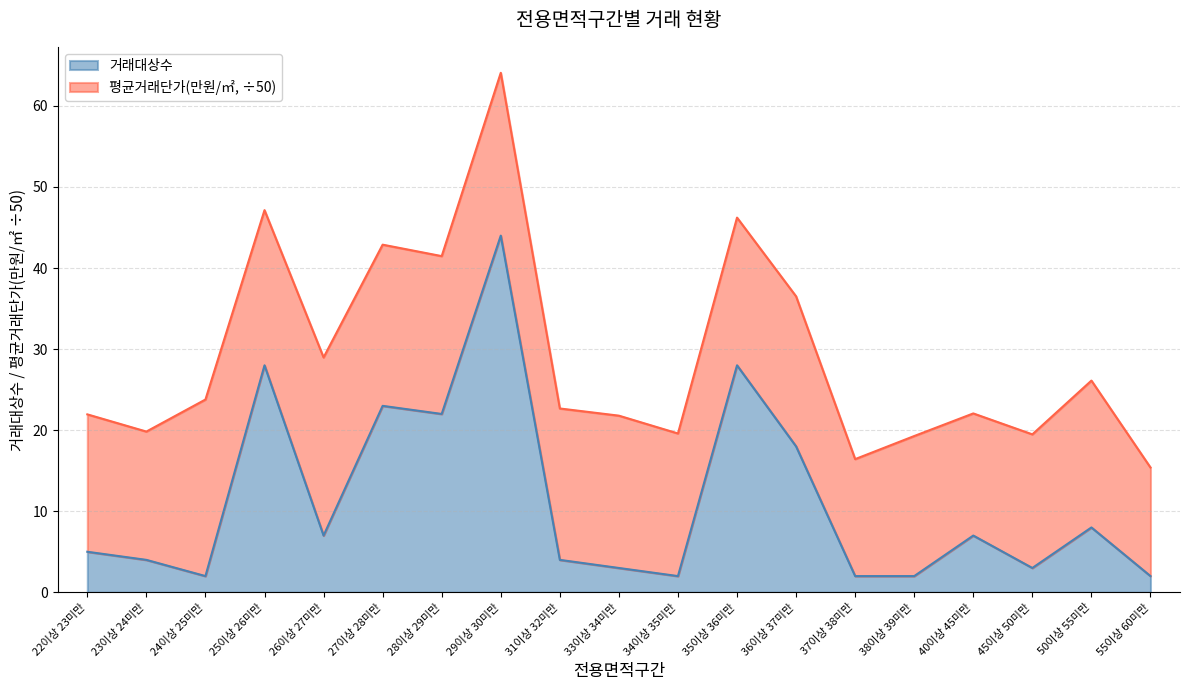

At which category does the chart reach its minimum across all series?

24이상 25미만